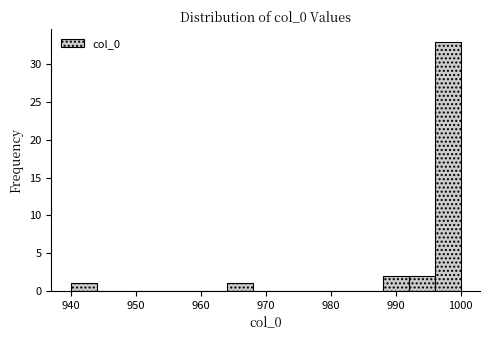

Reading left to right, list every bar in this chart as the range it spans on the x-axis followed by its height. The values are not printed on the chart, so give them approximately, as read against the axis.

940 to 944: 1
944 to 948: 0
948 to 952: 0
952 to 956: 0
956 to 960: 0
960 to 964: 0
964 to 968: 1
968 to 972: 0
972 to 976: 0
976 to 980: 0
980 to 984: 0
984 to 988: 0
988 to 992: 2
992 to 996: 2
996 to 1000: 33